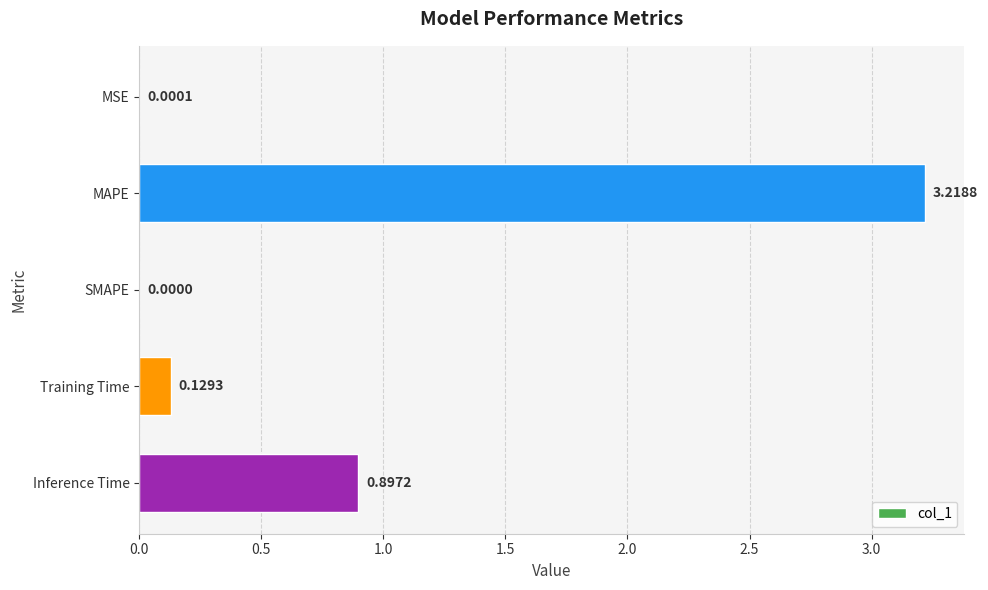

Count the number of data series in this chart.

1